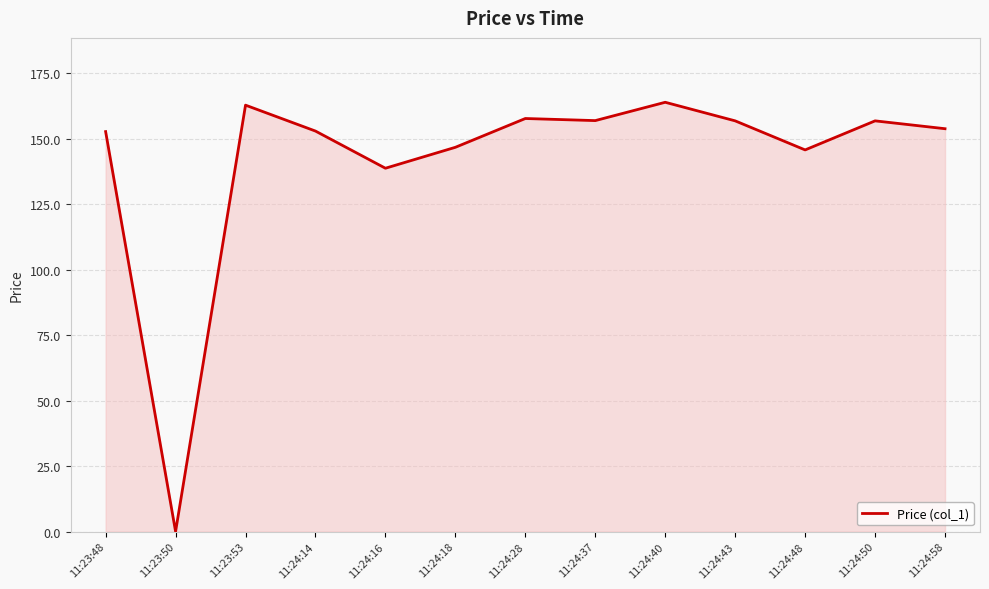

Approximately how many times larger is the value at 11:24:50 compared to 11:24:48?

1.1